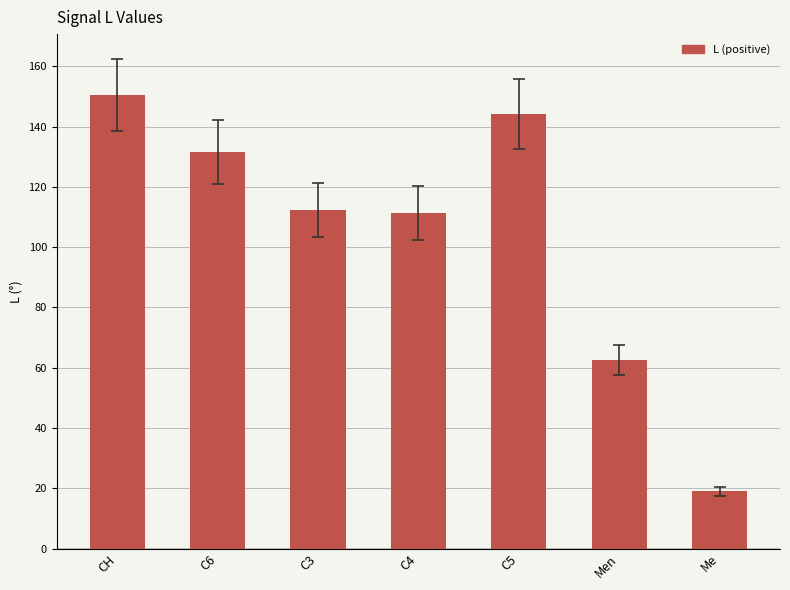

What is the maximum value shown in the chart?

150.5